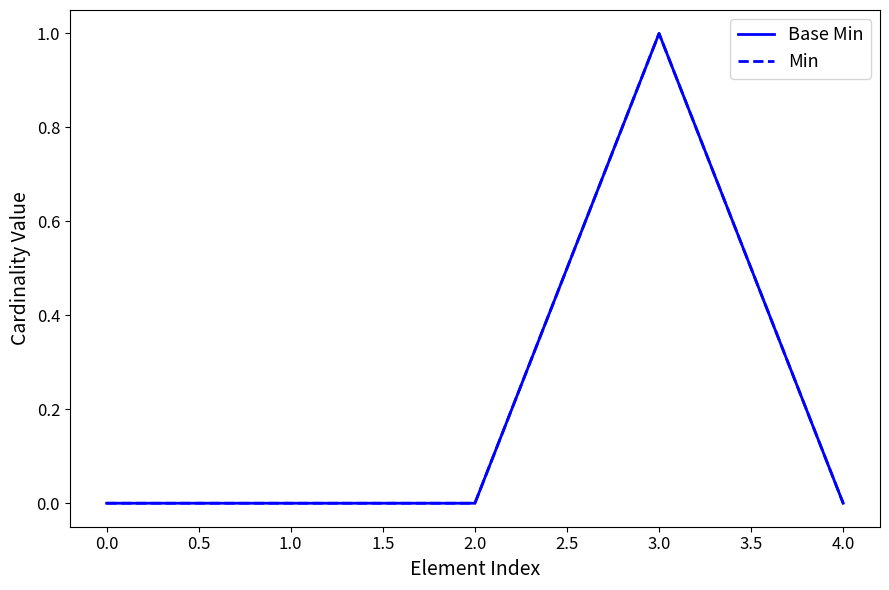

Does the chart display data point markers on the line(s)?

No